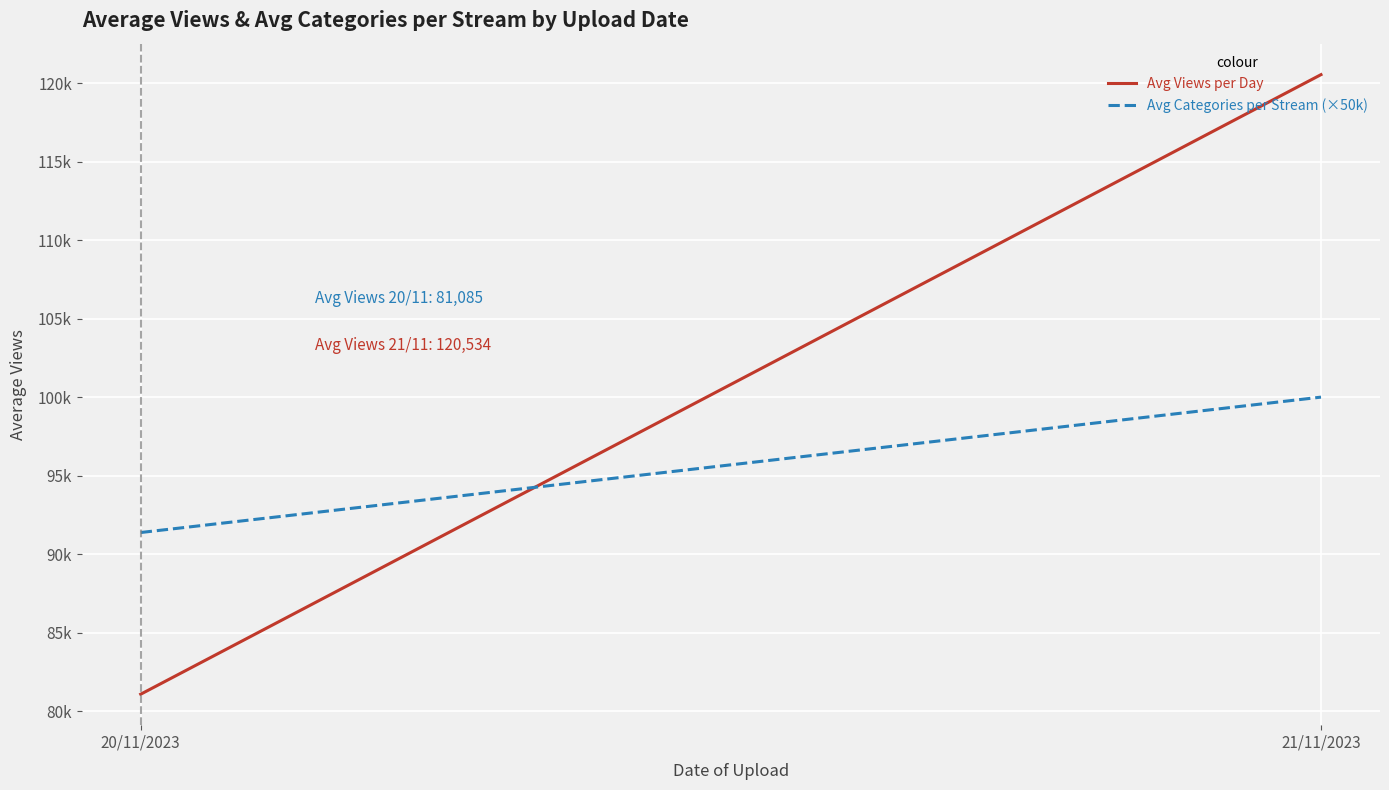

Is it true that Avg Categories per Stream (×50k) equals 141614.7 at 20/11/2023?

False